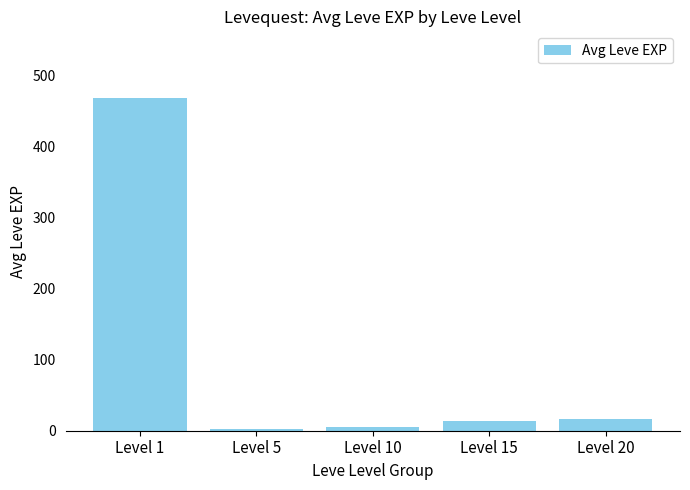

Where is the data nearest to the value 235?

Level 20